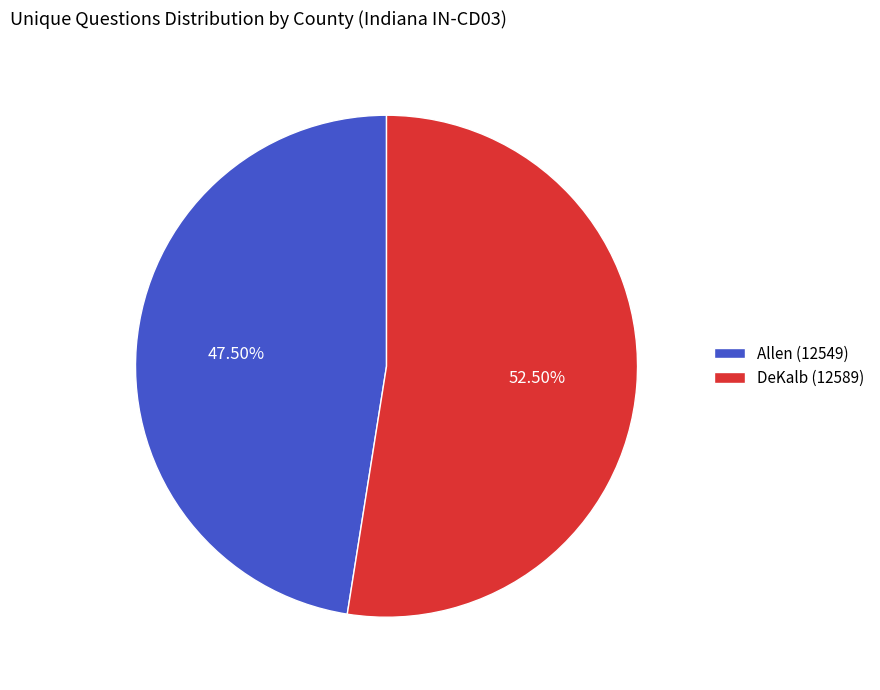

Between Allen (12549) and DeKalb (12589), which is larger?

DeKalb (12589)